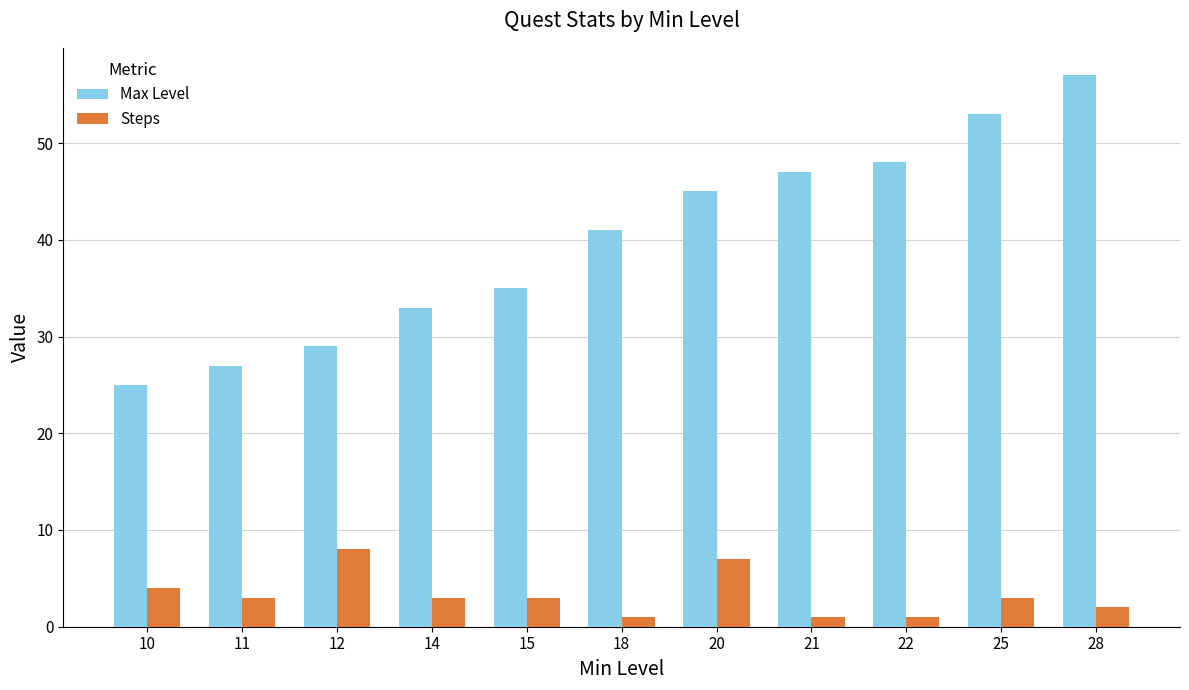

True or false: Steps has a value of 1 at 18.

True